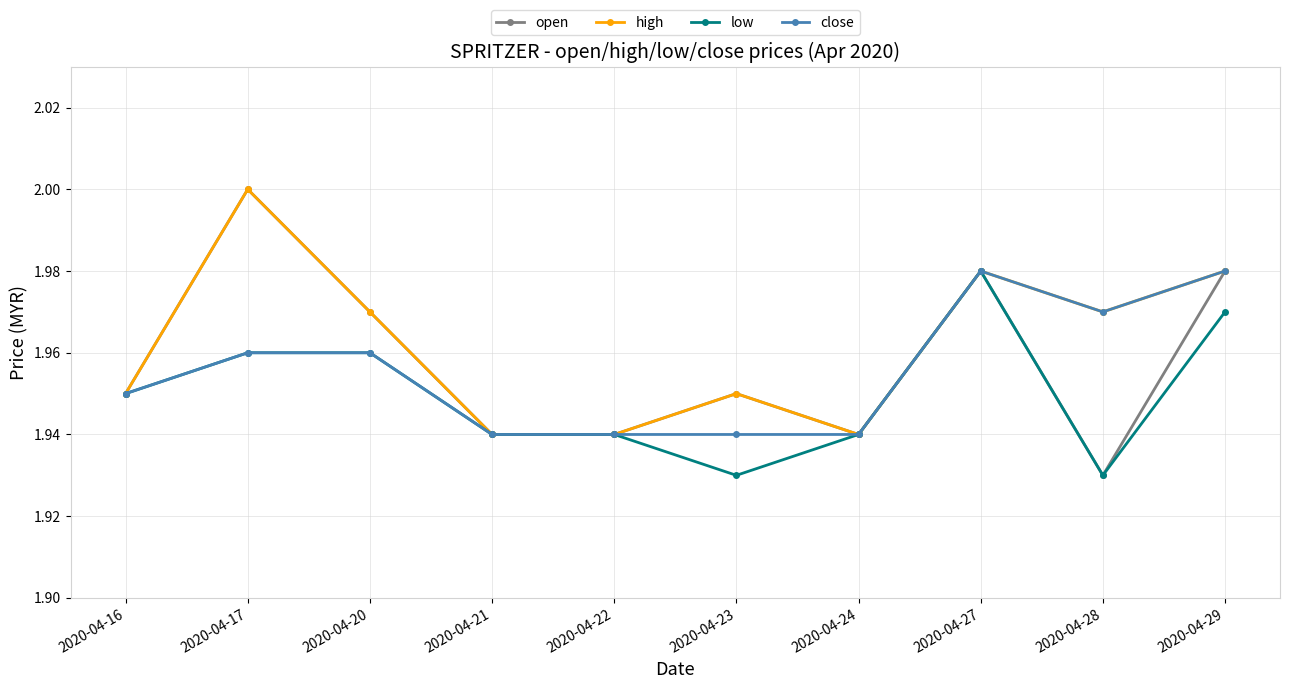

Which series has the widest spread of values?

open